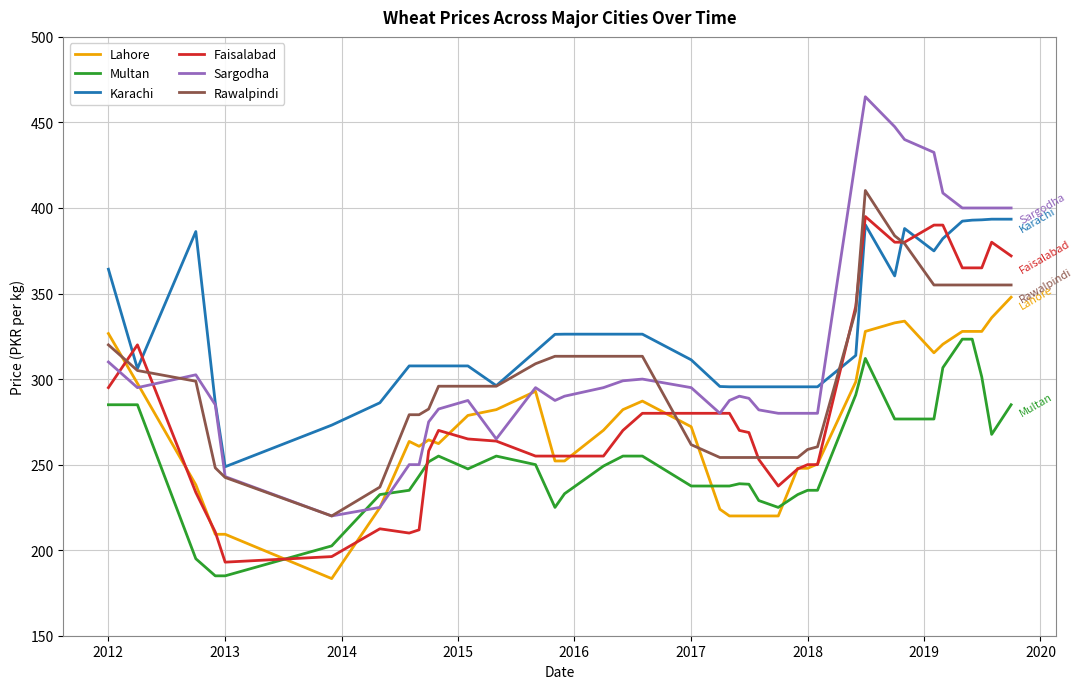

What is the smallest value displayed?

183.4